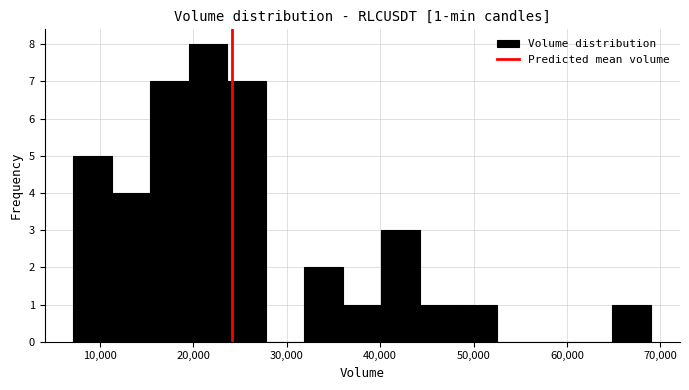

Which range on the x-axis has the tallest bar?

20000 to 24000